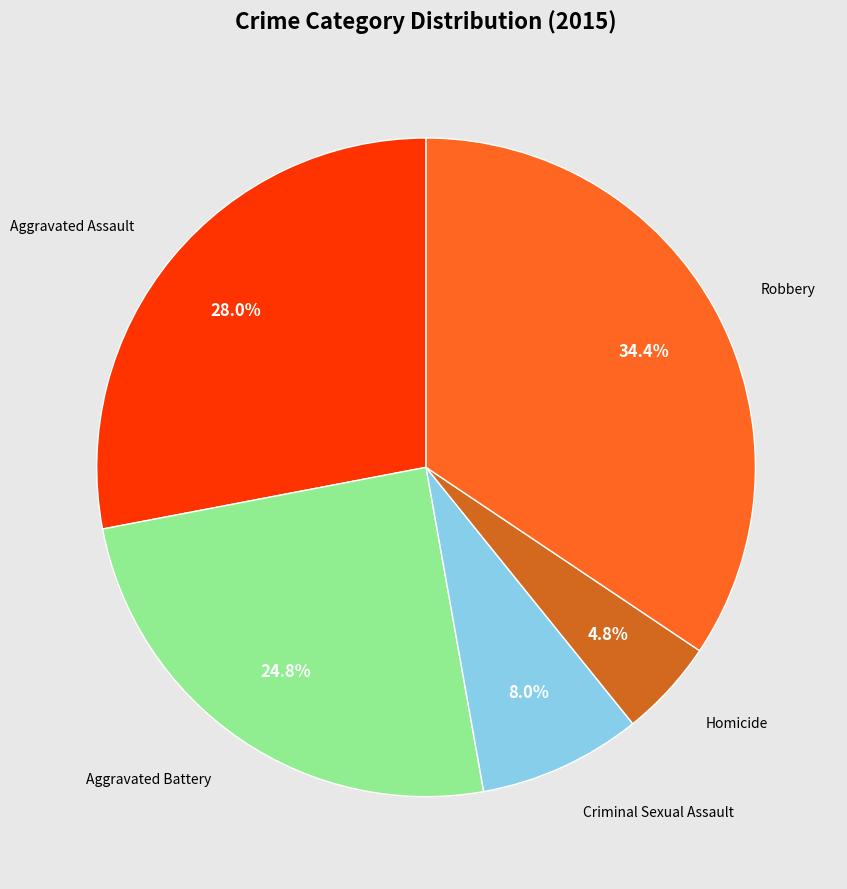

Is there any slice that represents more than half of the pie?

No